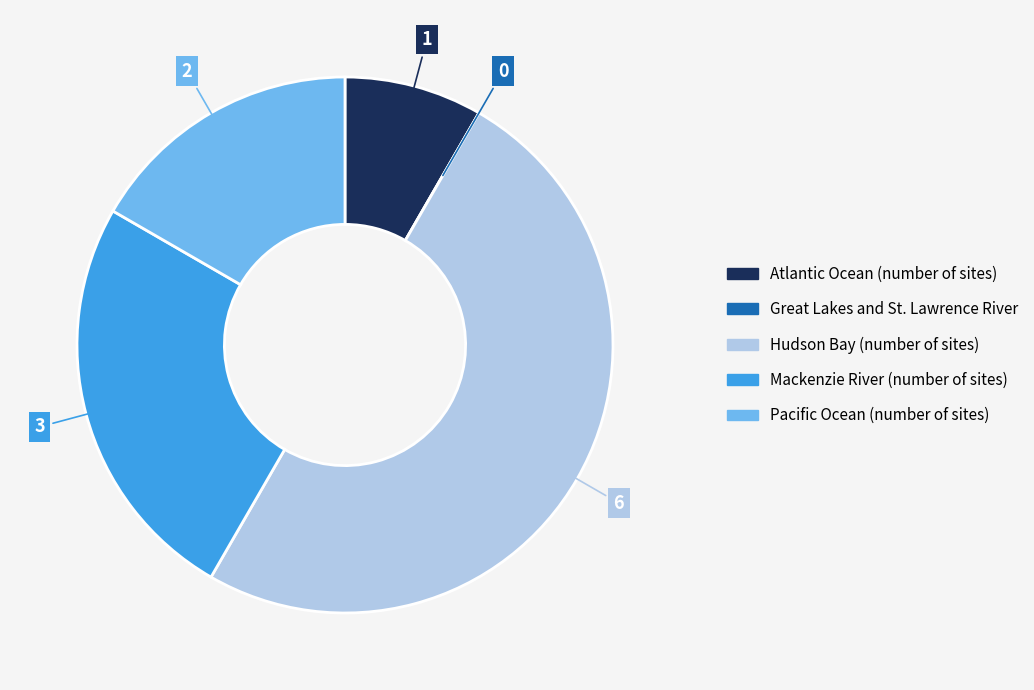

Which has a higher value, Mackenzie River (number of sites) or Pacific Ocean (number of sites)?

Mackenzie River (number of sites)